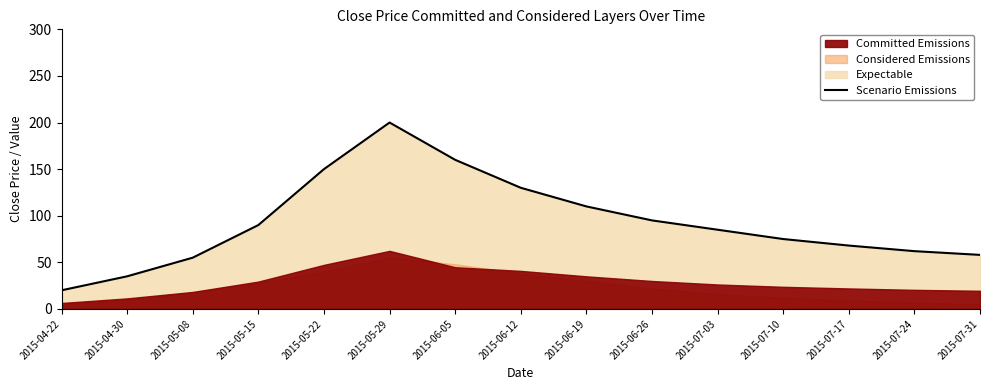

Which category has the highest value across all series?

2015-05-29